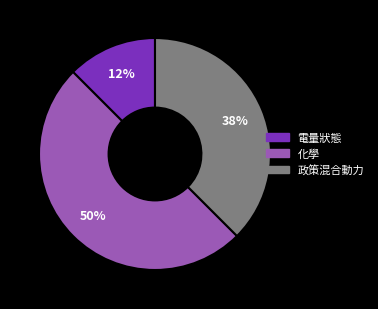

To the nearest percent, what is the average slice percentage?

33%